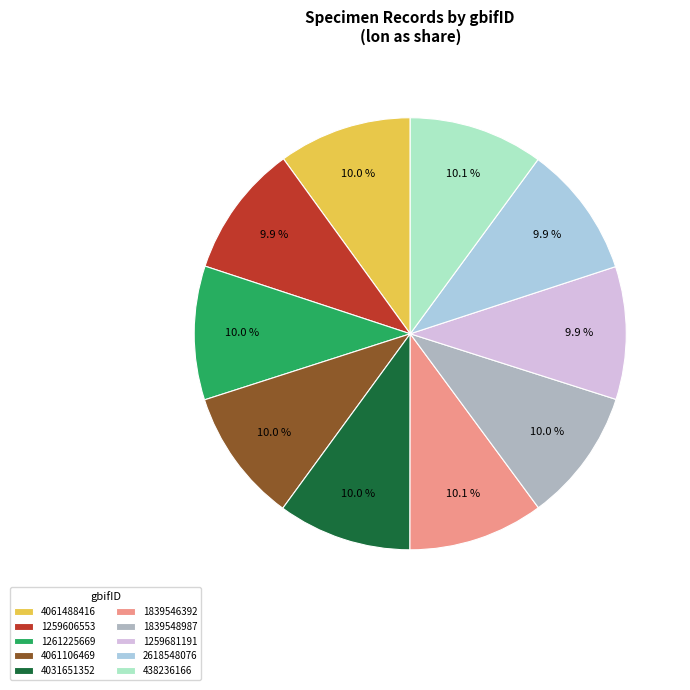

What is the total percentage of 1261225669 and 1839546392?

20.1%